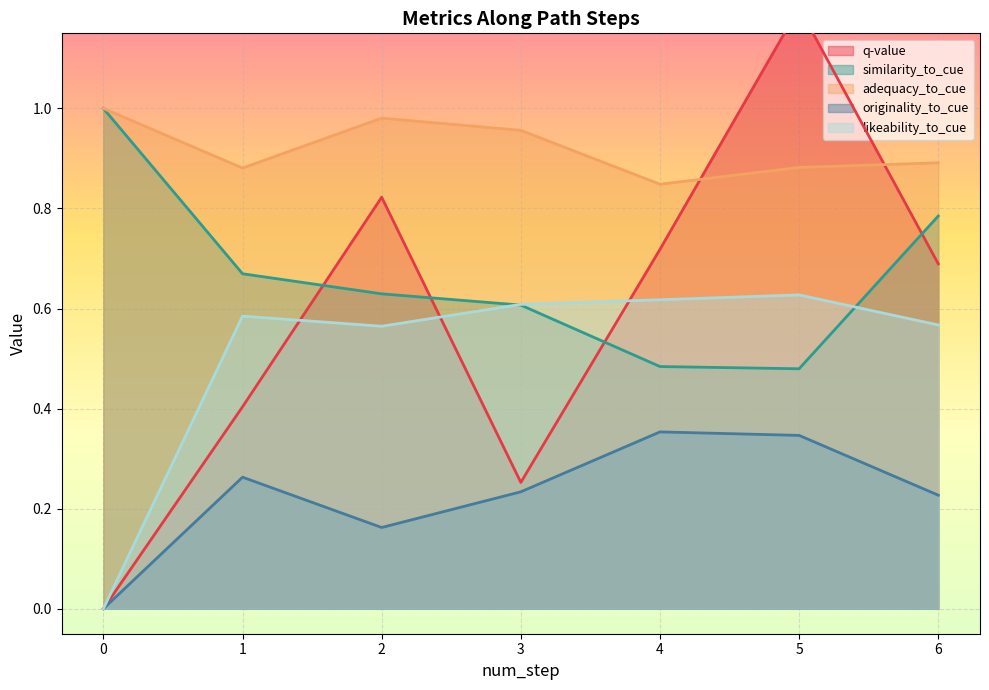

True or false: originality_to_cue and similarity_to_cue intersect in this chart.

False